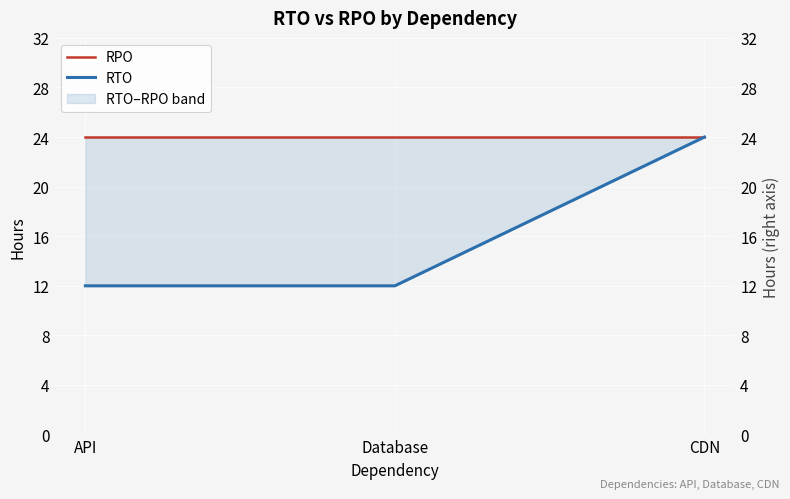

How many data points does each series have?

3